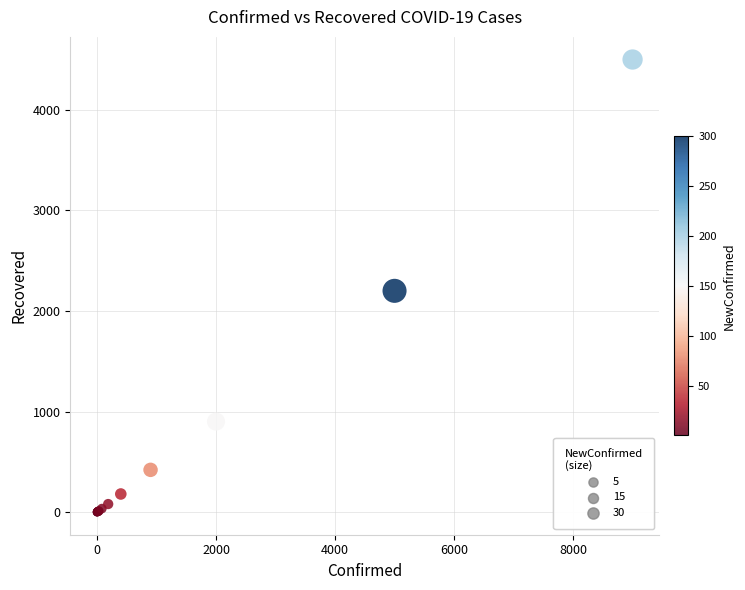

What Y value in the scatter plot is closest to 2250?

2200